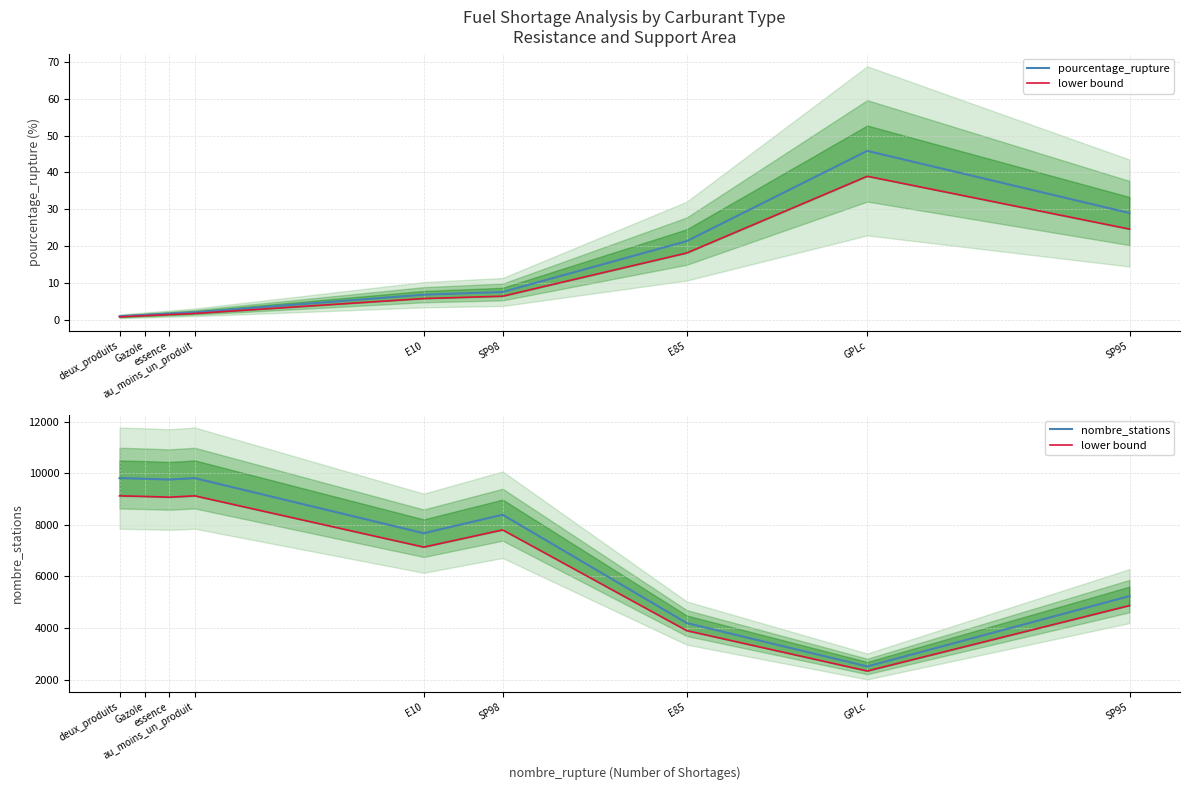

Is the value of pourcentage_rupture at au_moins_un_produit greater than the value of nombre_stations at Gazole?

No